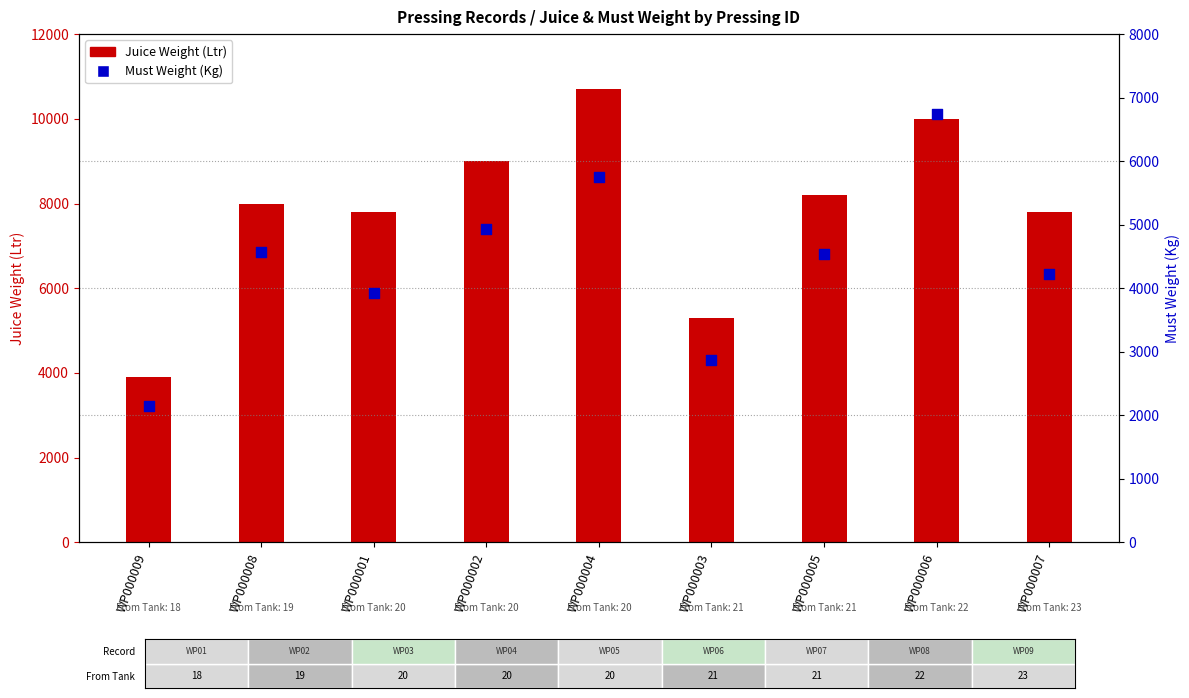

Which series has the largest total across all categories?

Juice Weight (Ltr)